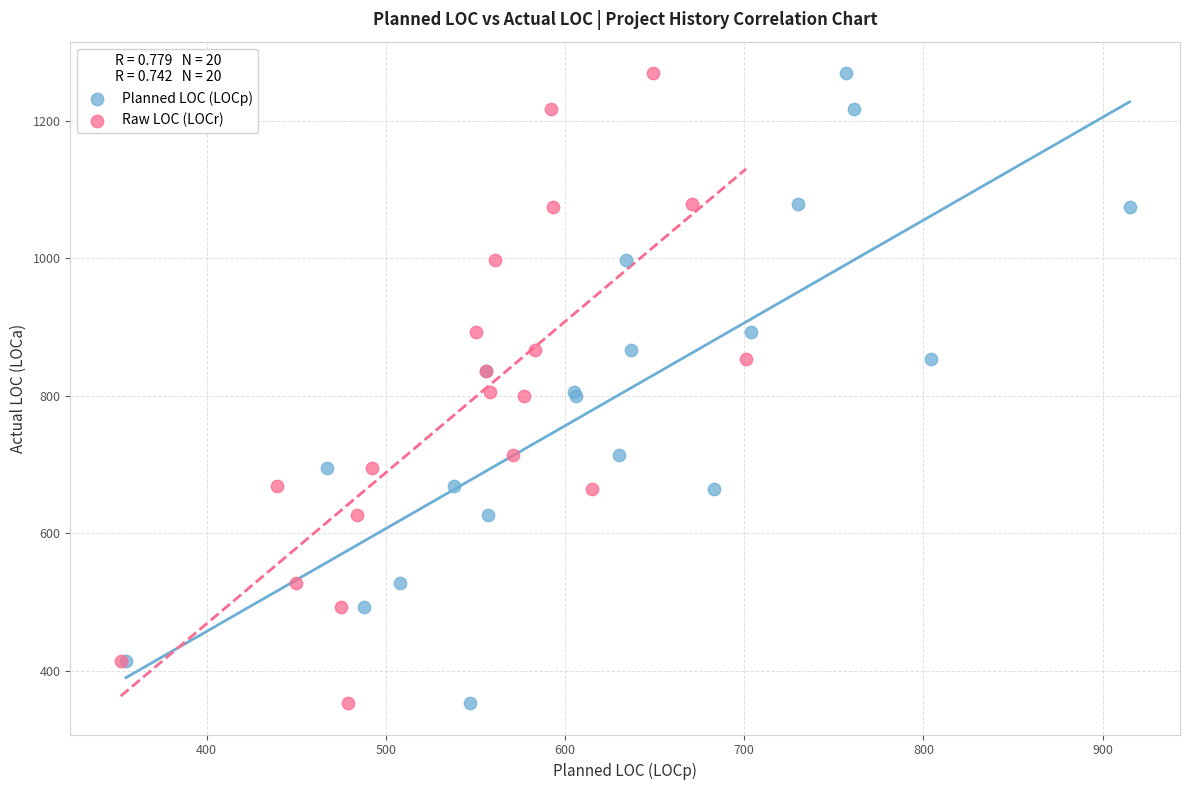

What are all the series names shown in the legend?

Planned LOC (LOCp), Raw LOC (LOCr)